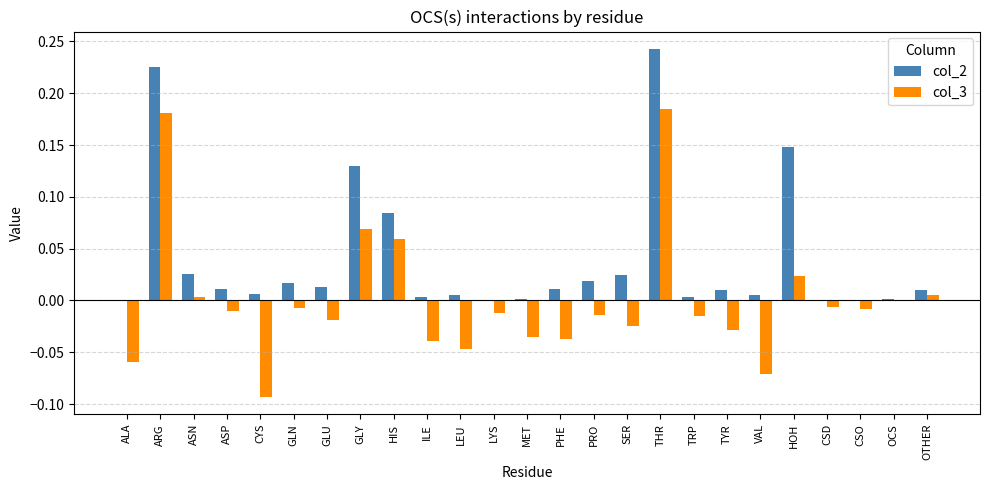

Which category has the highest value in the col_2 series?

THR